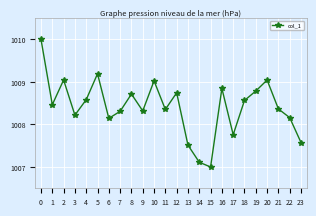

The chart shows a value of 1008.8 at 19. True or false?

True